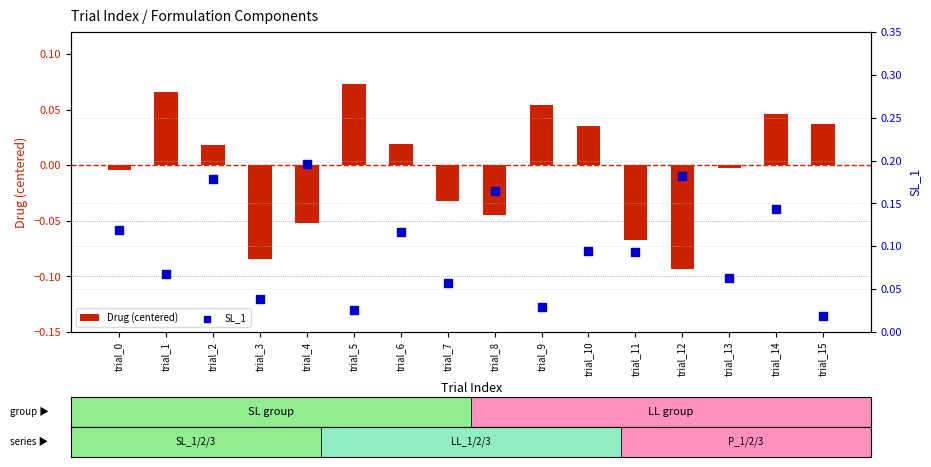

Which series reaches the maximum Y coordinate?

SL_1